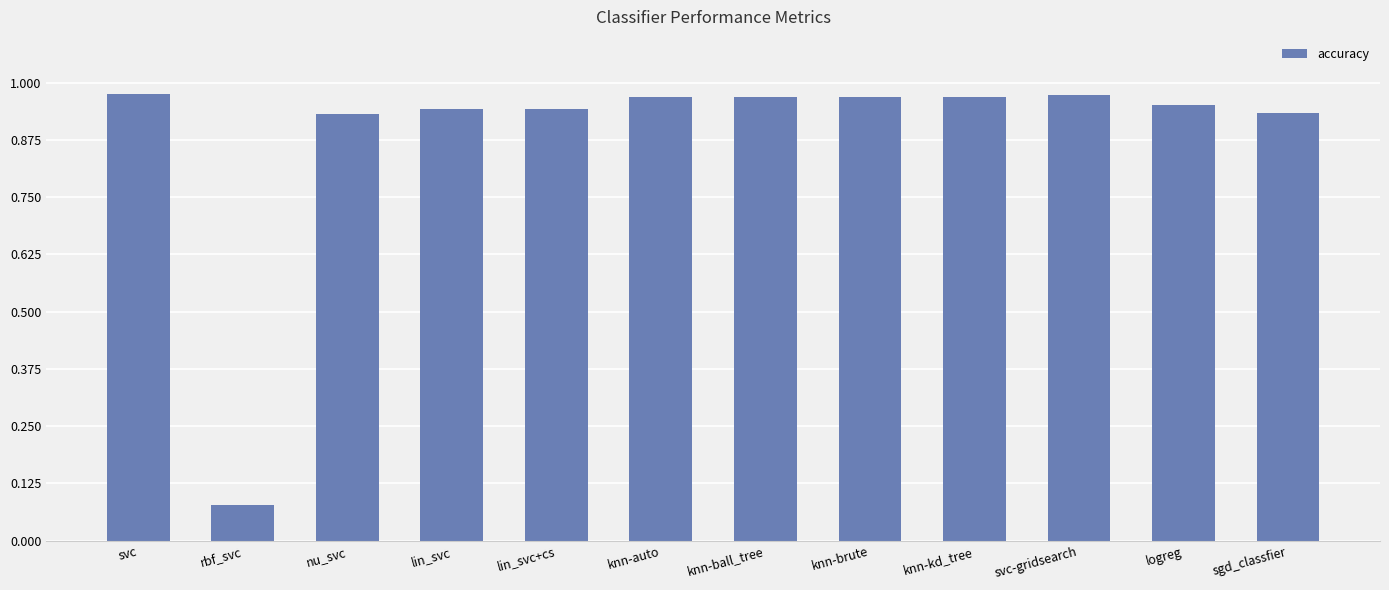

How many data points does each series have?

12